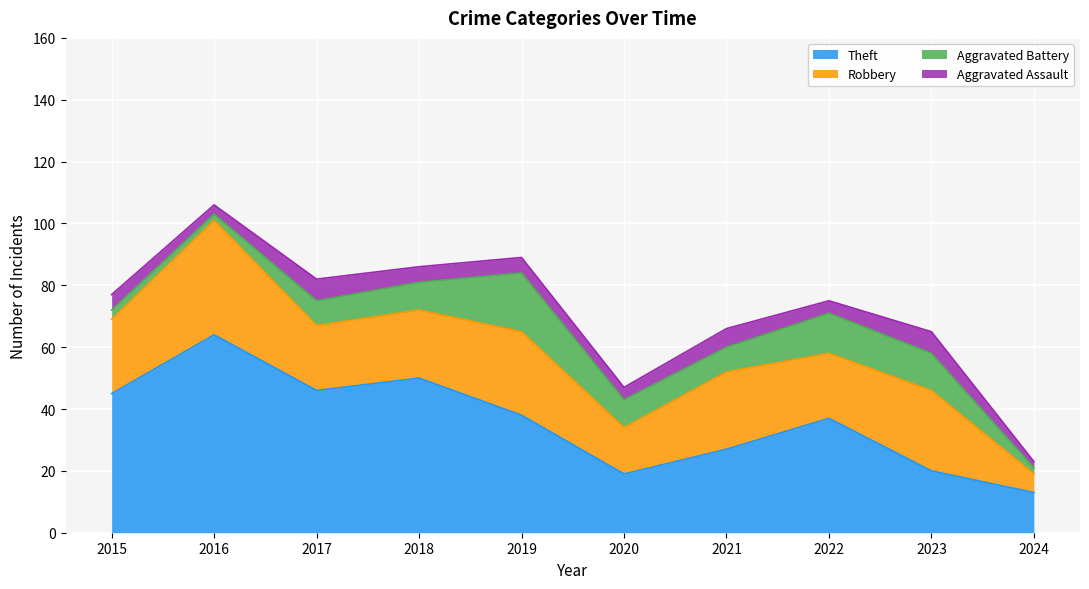

How many values in the Aggravated Battery series are below 9?

5